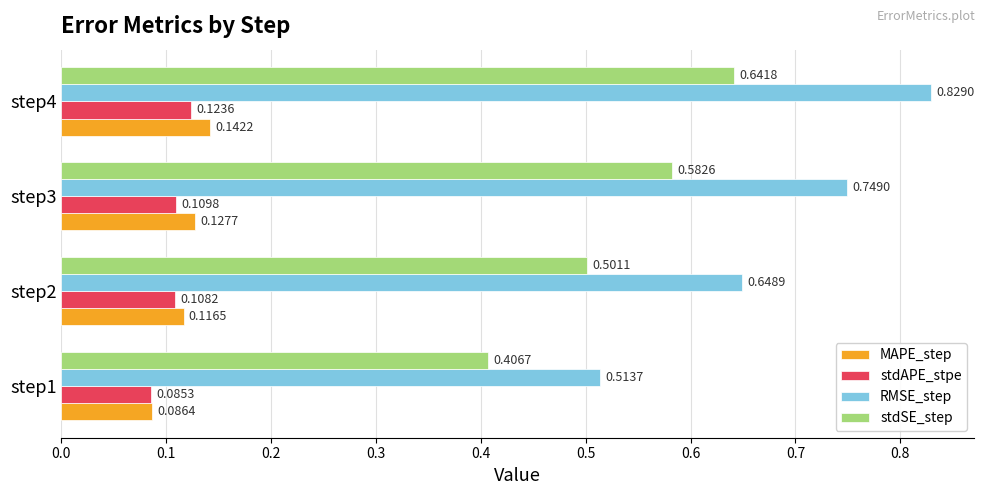

Which series has the largest total across all categories?

RMSE_step